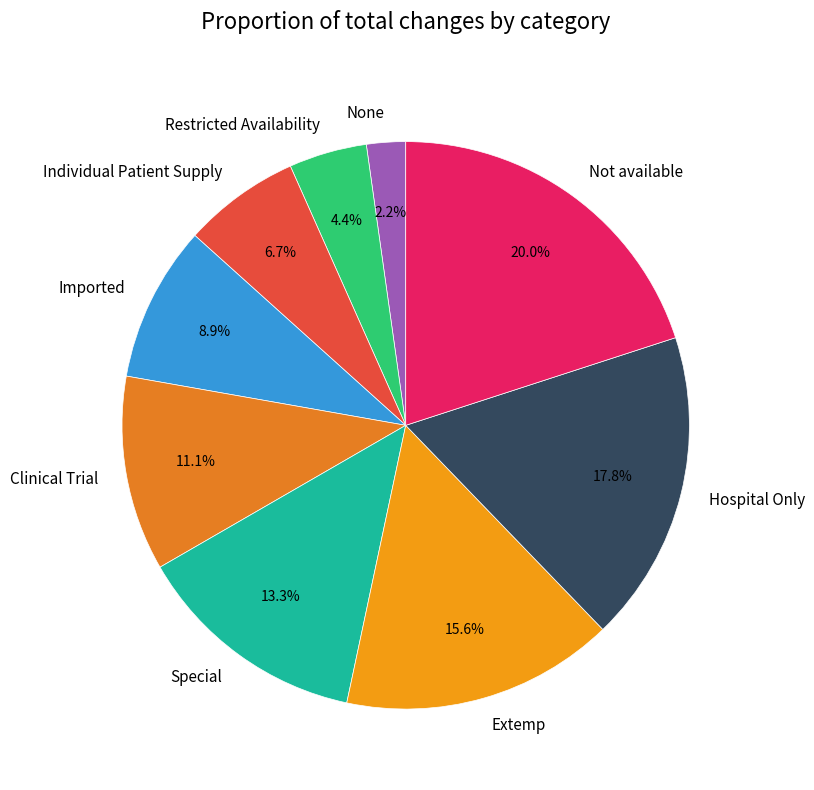

Rank the categories by value from lowest to highest.

None, Restricted Availability, Individual Patient Supply, Imported, Clinical Trial, Special, Extemp, Hospital Only, Not available